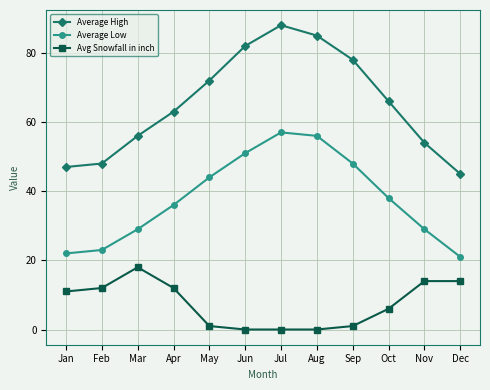

What is the value of the Average High point at the 2nd from the left?

48